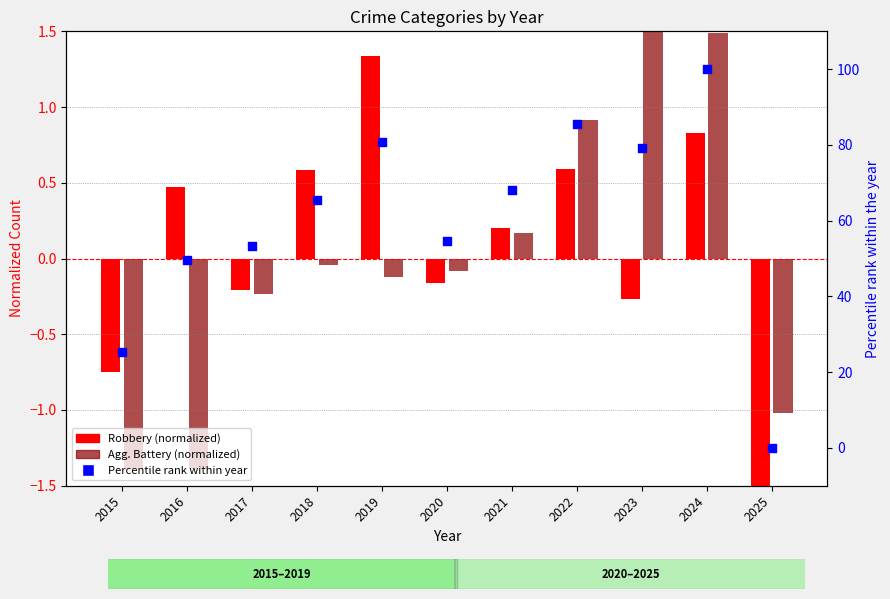

At how many categories does at least one series exceed 57?

6